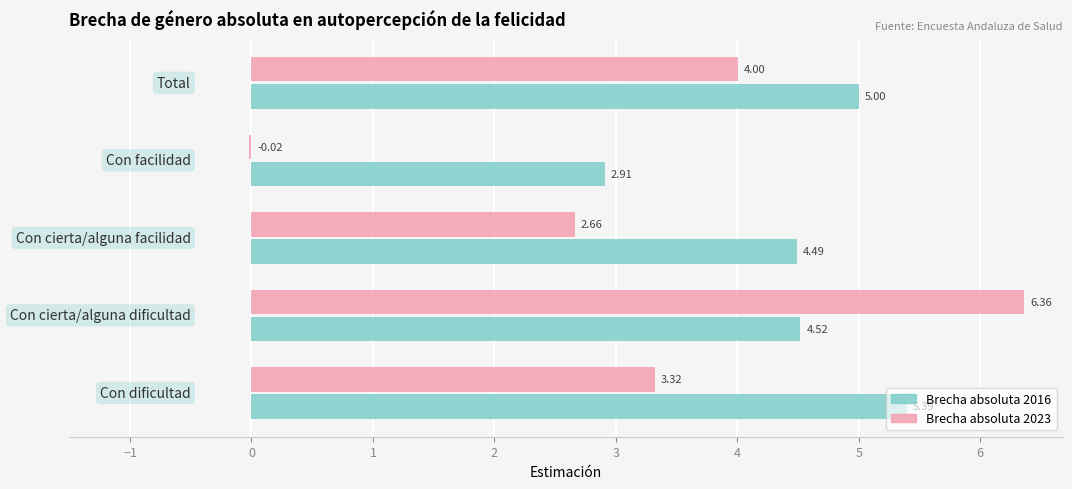

What is the sum of all Brecha absoluta 2023 values?

16.3